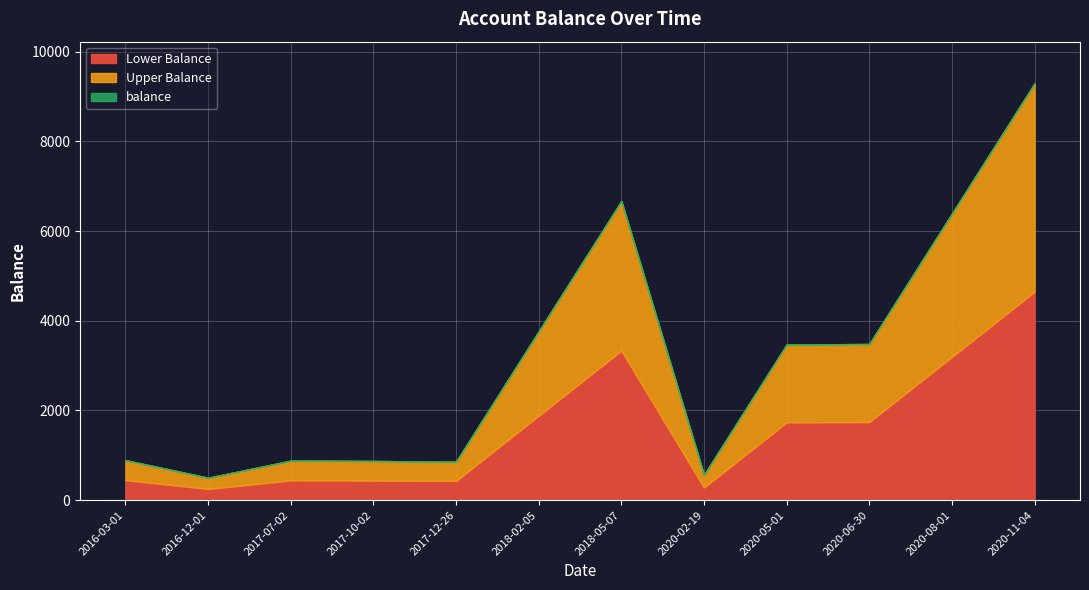

Reading left to right, extract all data points from this chart.

892.0	500.0	880.9	873.4	857.9	3762.9	6667.9	564.0	3469.0	3481.5	6386.5	9291.5